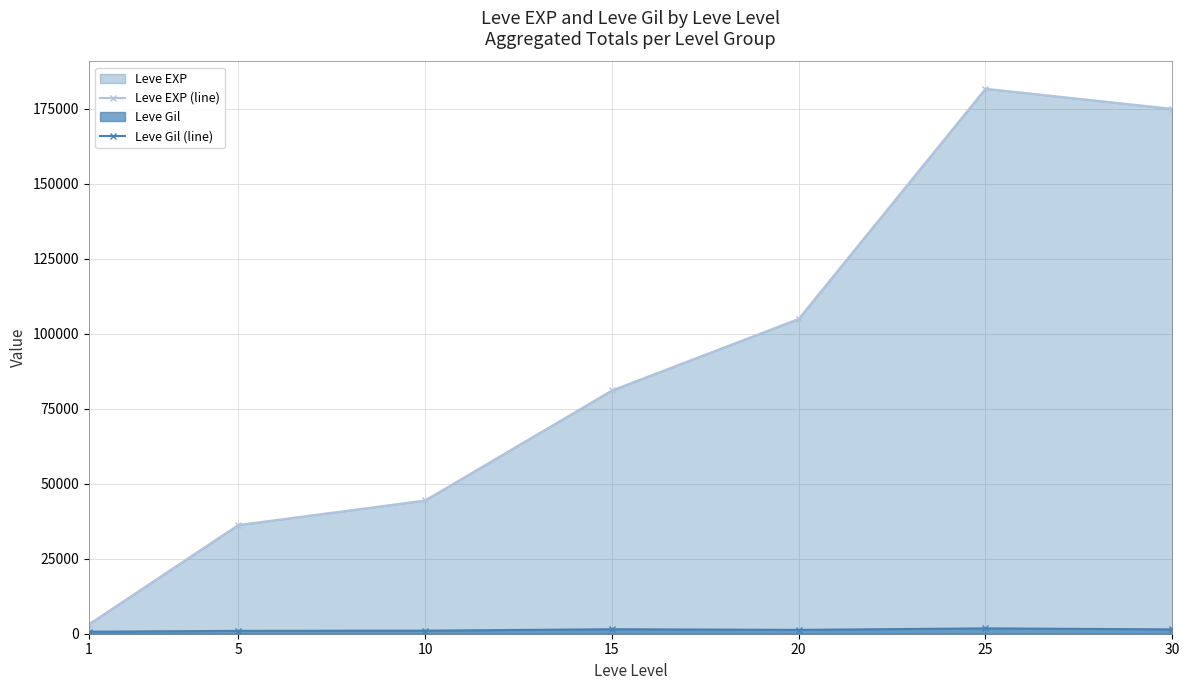

What is the smallest value displayed?

674